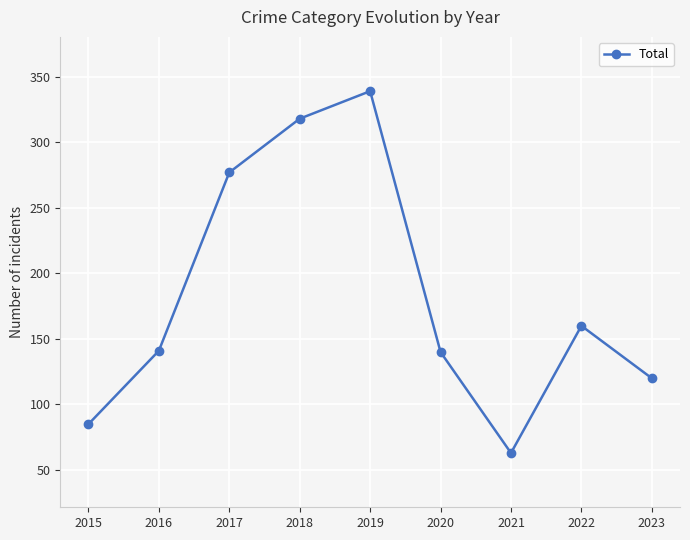

True or false: the data shows 401 at 2017.

False